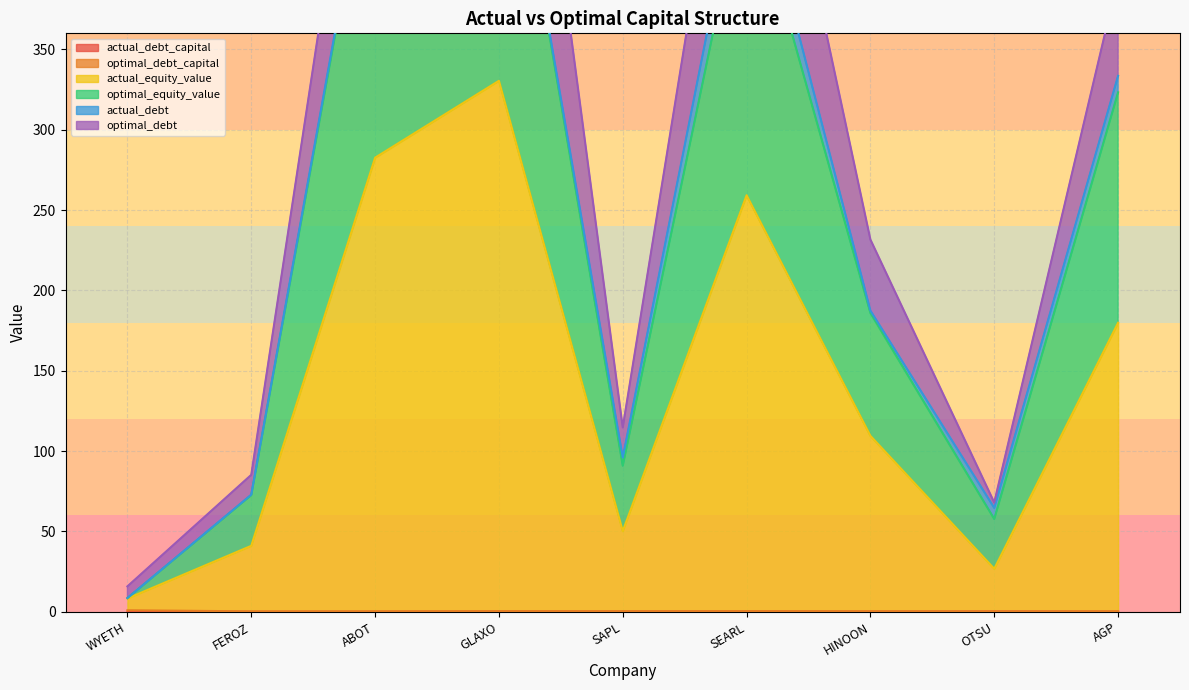

What is the total value across all series at HINOON?

297.0